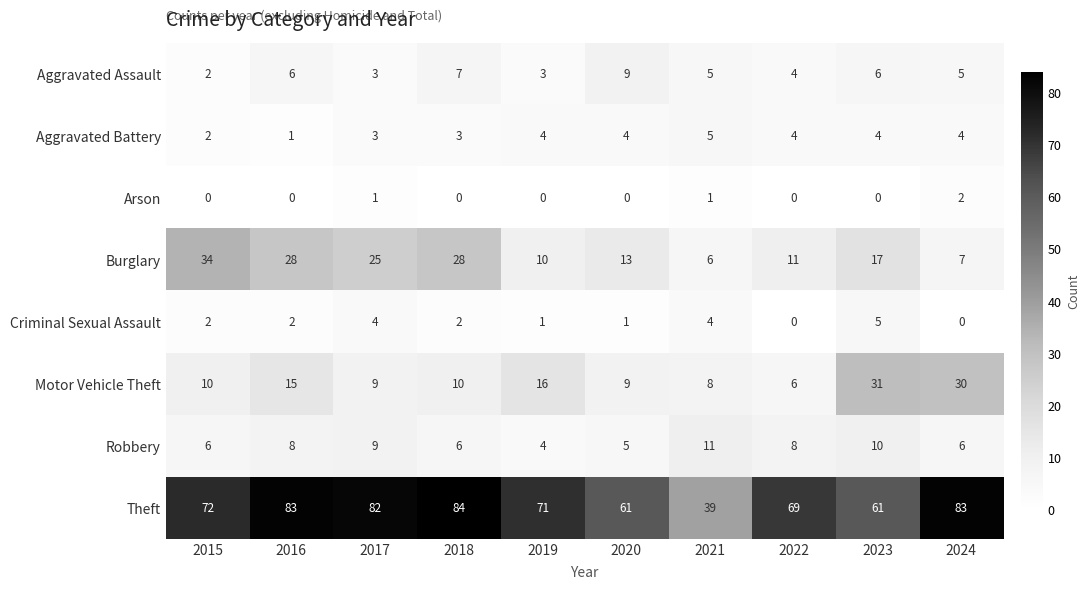

Is it true that Burglary equals 2 at 2021?

False